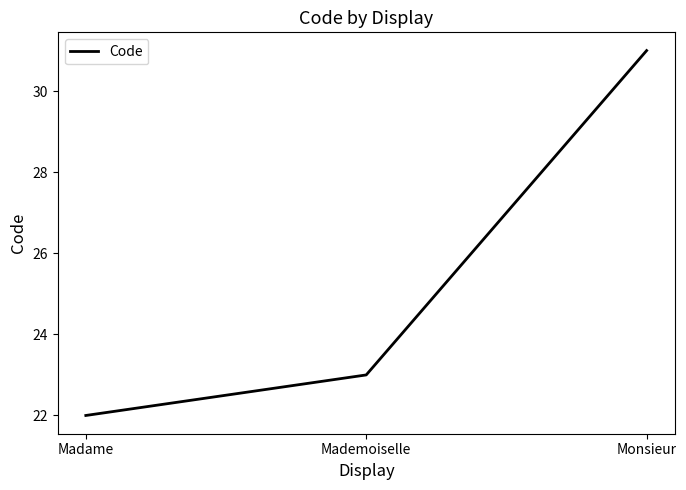

What is the difference between the maximum and minimum values?

9